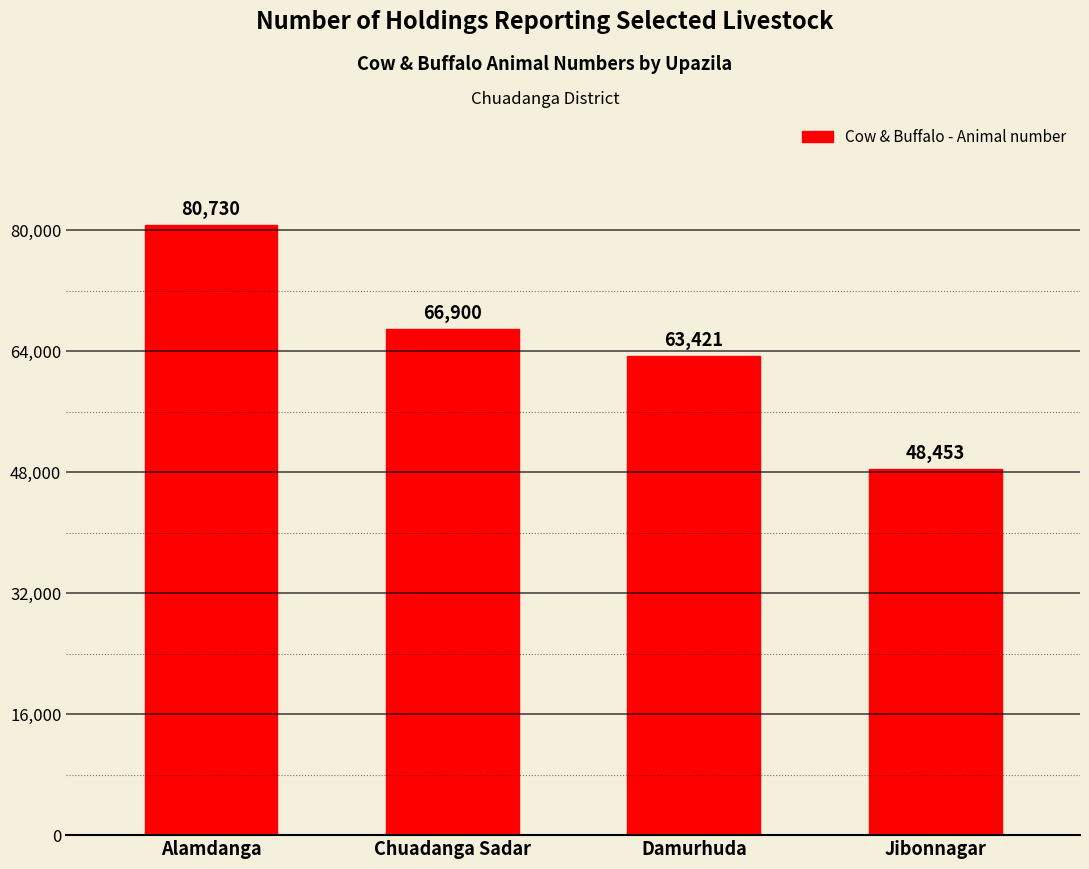

Rank the categories by value from lowest to highest.

Jibonnagar, Damurhuda, Chuadanga Sadar, Alamdanga